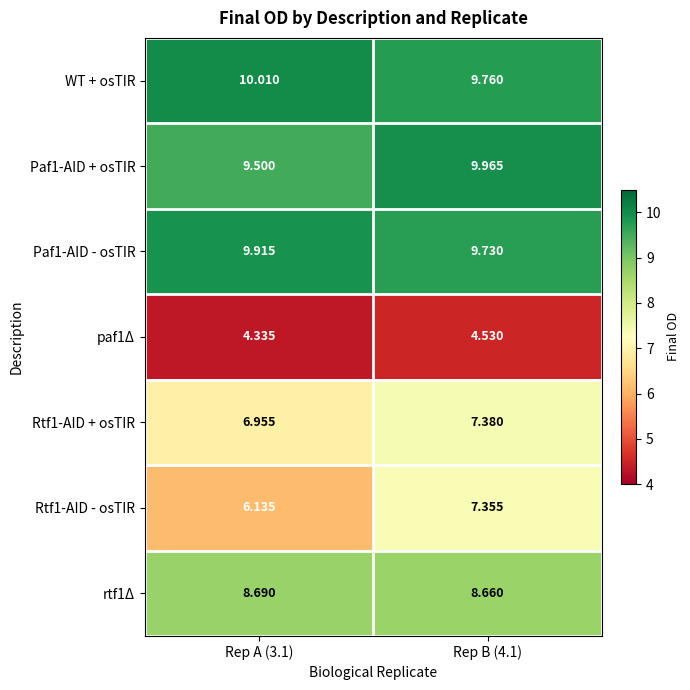

Rank the series by their maximum value, from lowest to highest.

paf1Δ, Rtf1-AID - osTIR, Rtf1-AID + osTIR, rtf1Δ, Paf1-AID - osTIR, Paf1-AID + osTIR, WT + osTIR